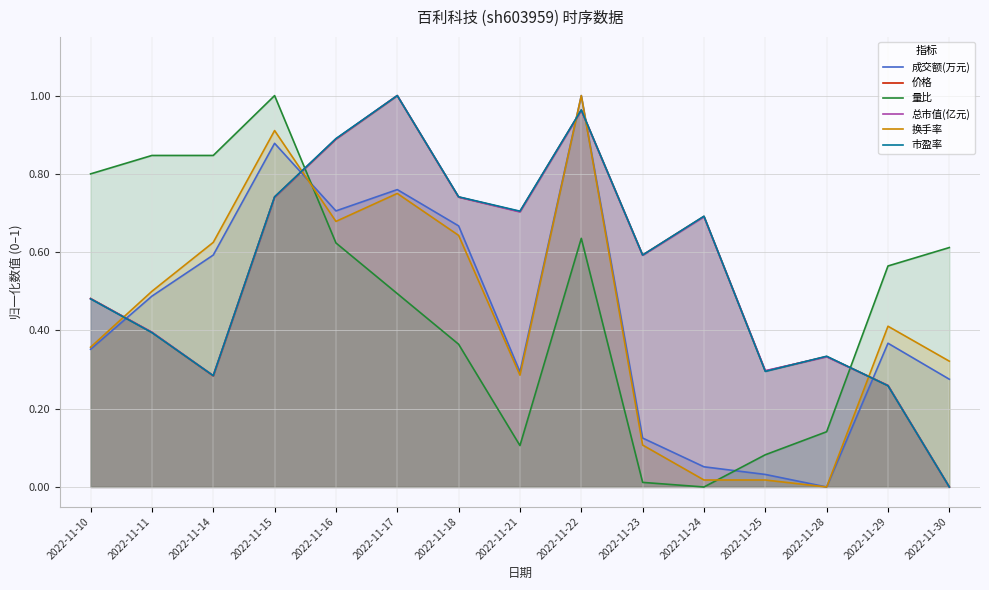

What is the sum of the 换手率 values at 2022-11-18 and 2022-11-22?

1.6